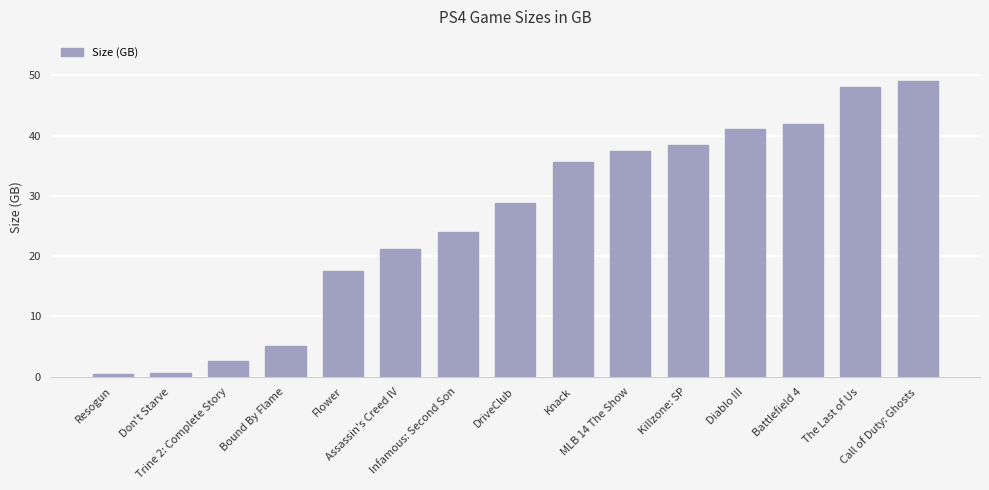

Is it true that the value at Resogun is 0.4?

True